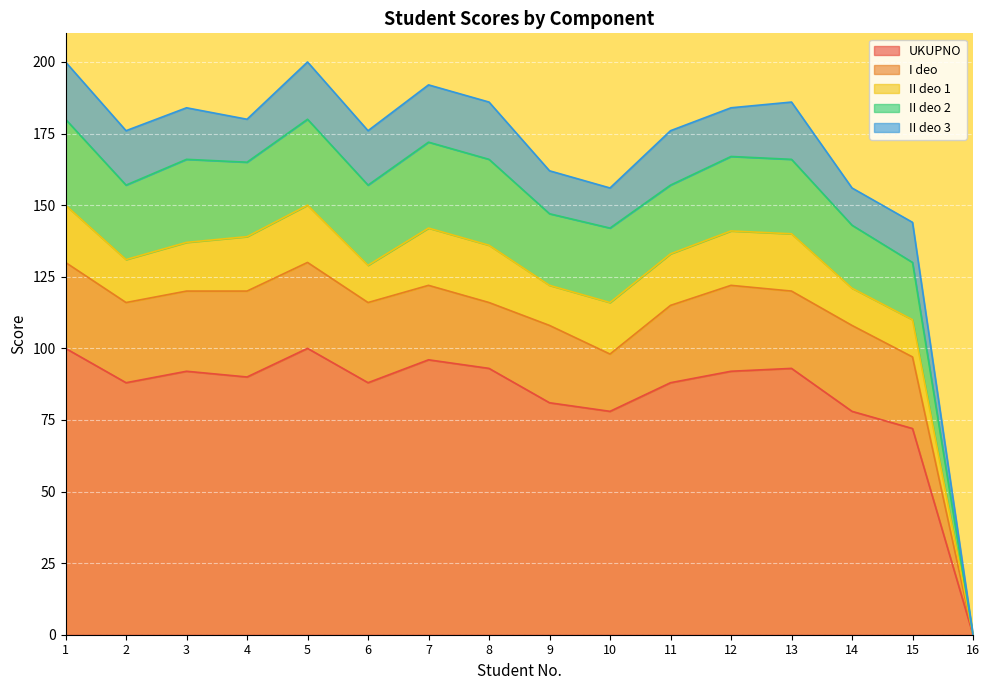

Which series has the largest range (max minus min)?

UKUPNO